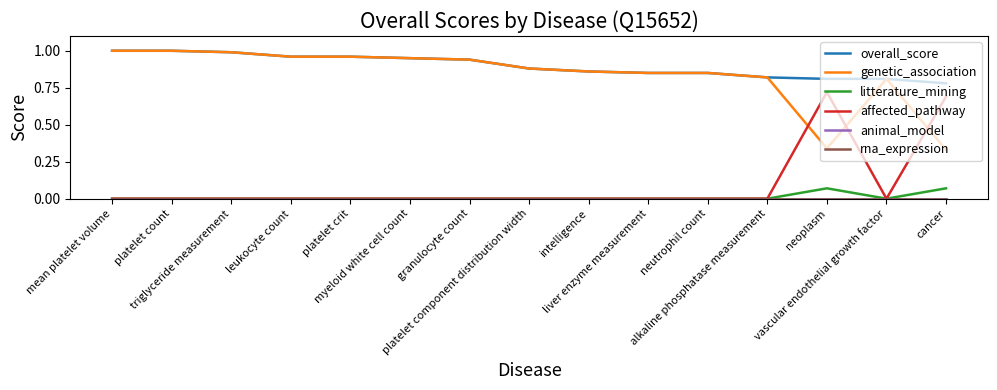

List the series in order of their peak value, lowest first.

animal_model, rna_expression, litterature_mining, affected_pathway, overall_score, genetic_association